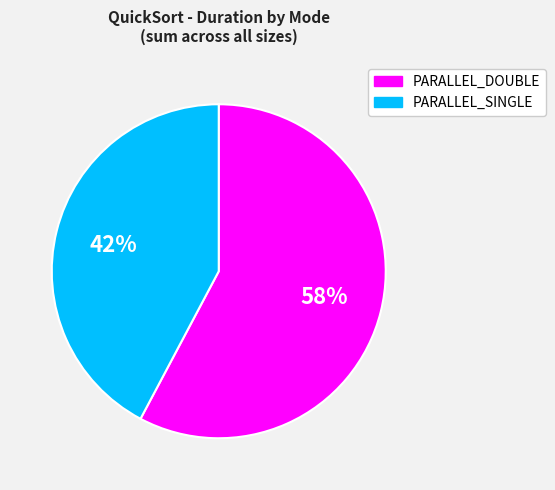

Rank the categories by value from highest to lowest.

PARALLEL_DOUBLE, PARALLEL_SINGLE